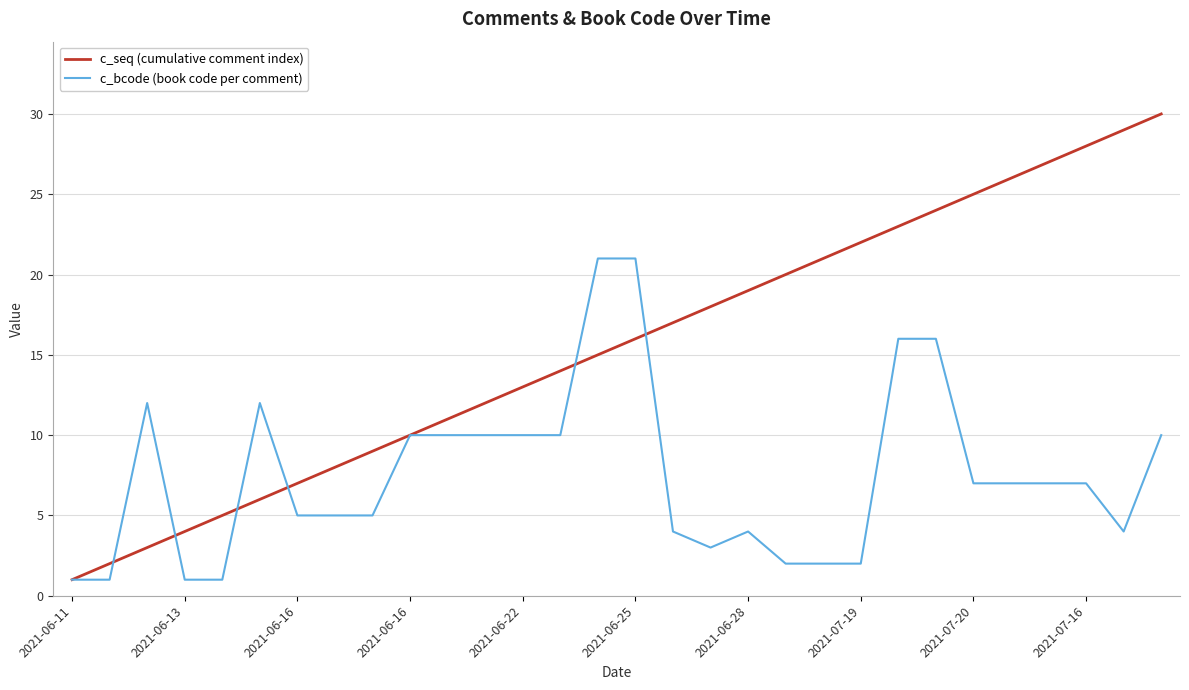

Which series has the largest range (max minus min)?

c_seq (cumulative comment index)